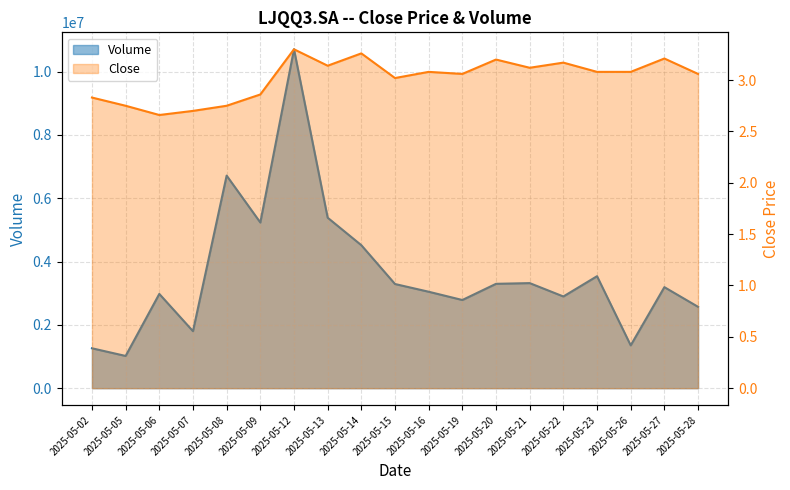

True or false: Volume has a value of 4430623.1 at 2025-05-21.

False